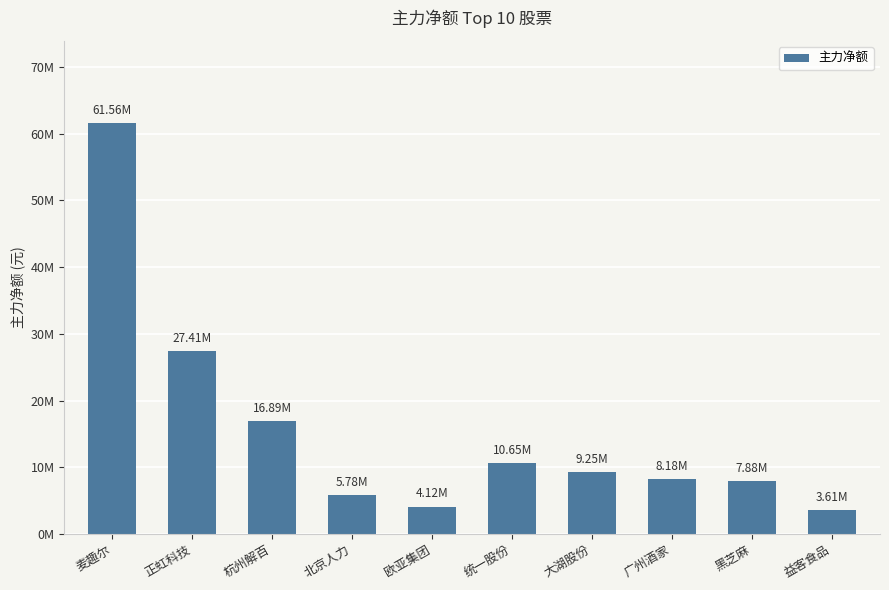

At which label is the value closest to 32581472?

正虹科技